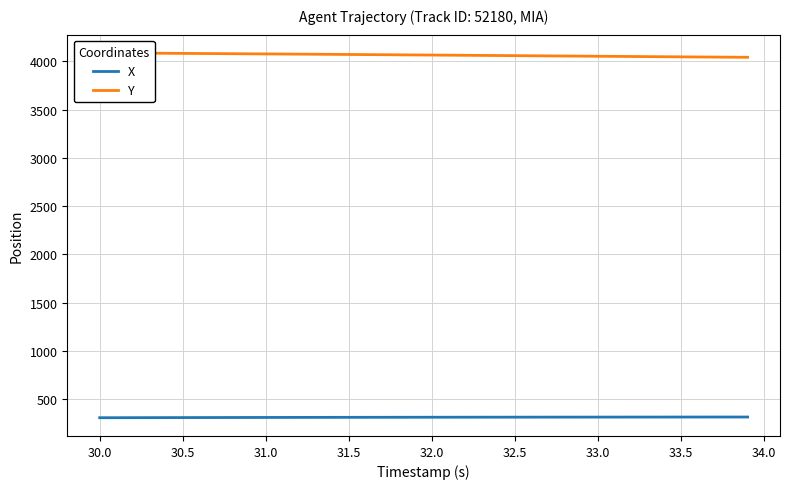

What is the lowest value of the X series?

307.3